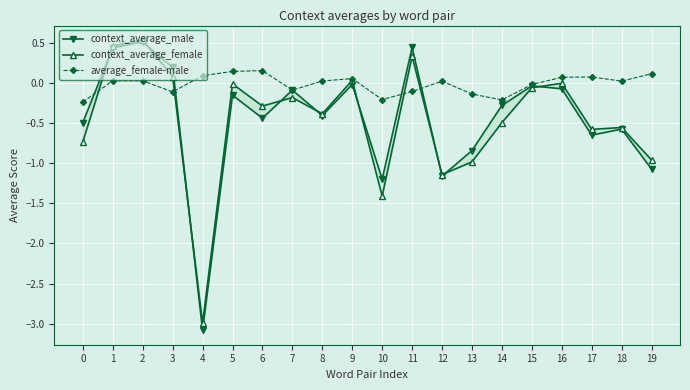

True or false: context_average_male has more than 0 interior local peaks.

True